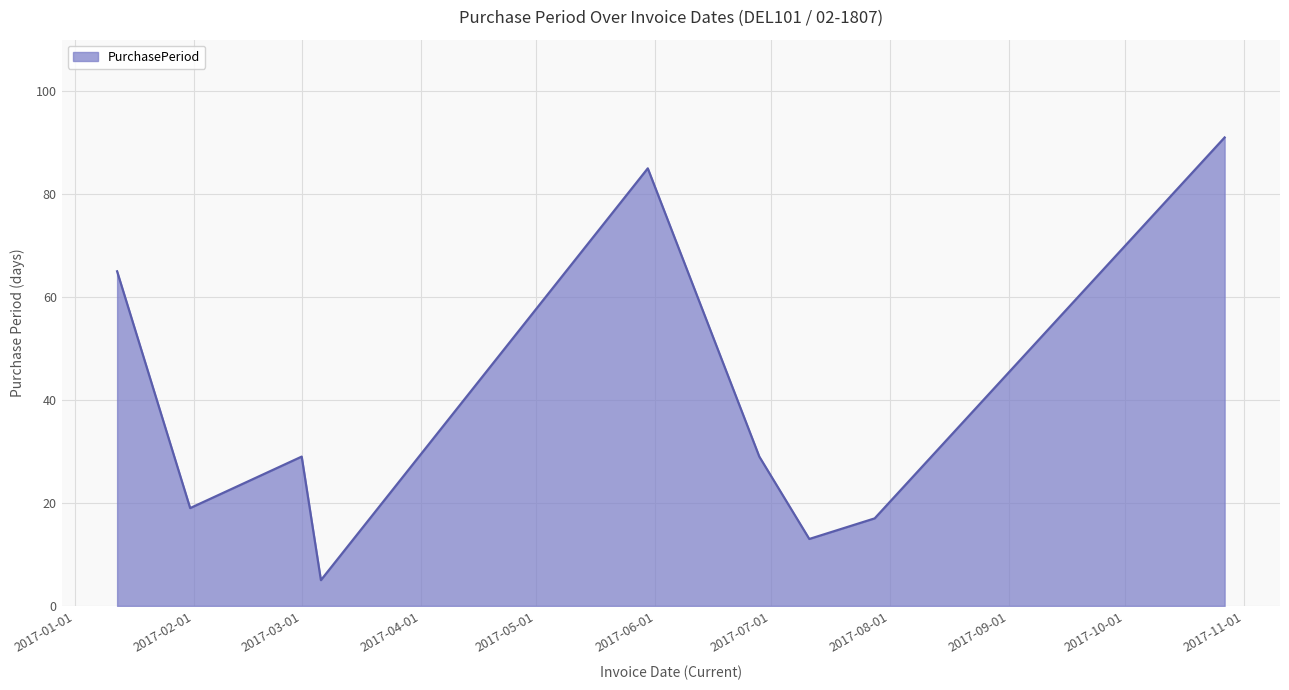

What is the difference between the maximum and minimum values?

86